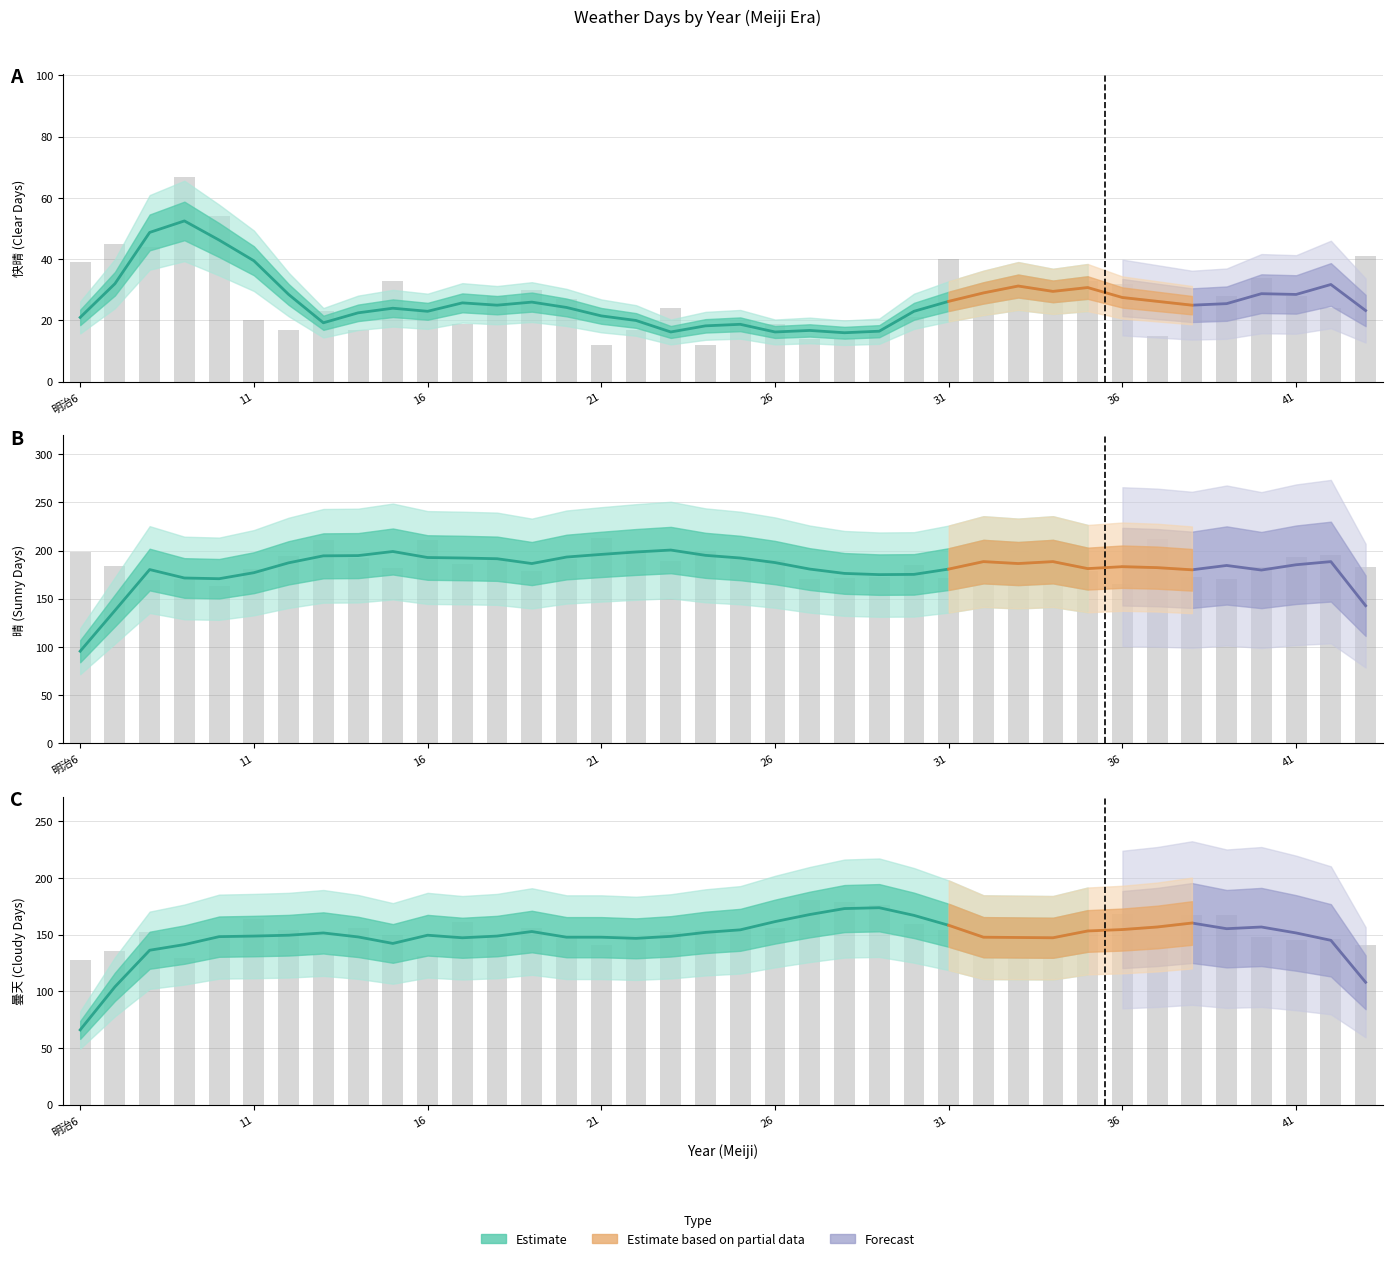

Which series has the largest total across all categories?

晴